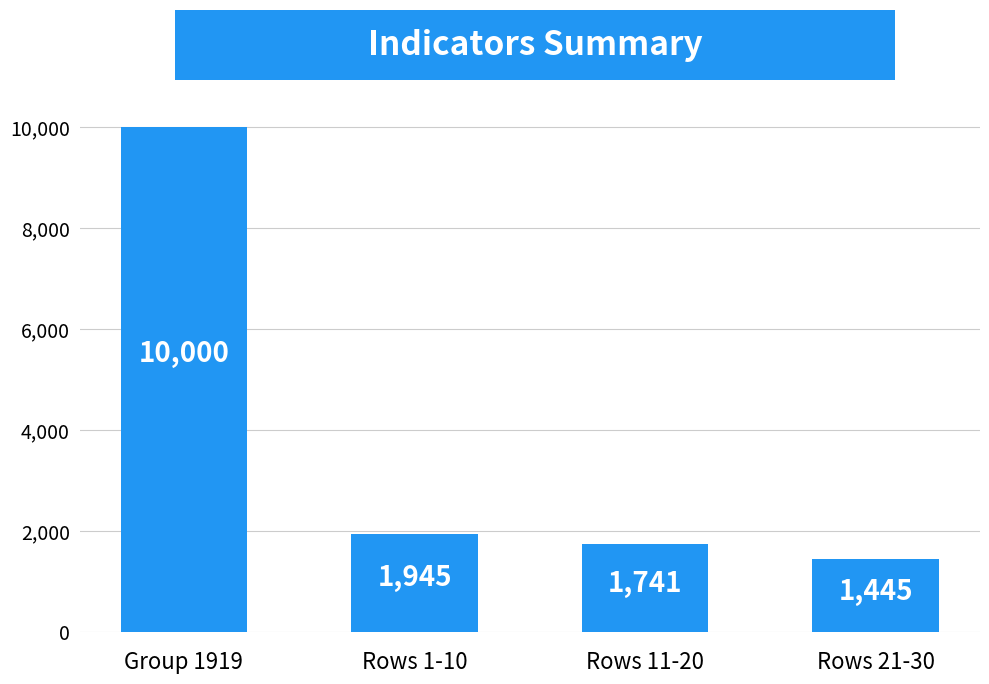

Does the chart contain stacked bars?

No